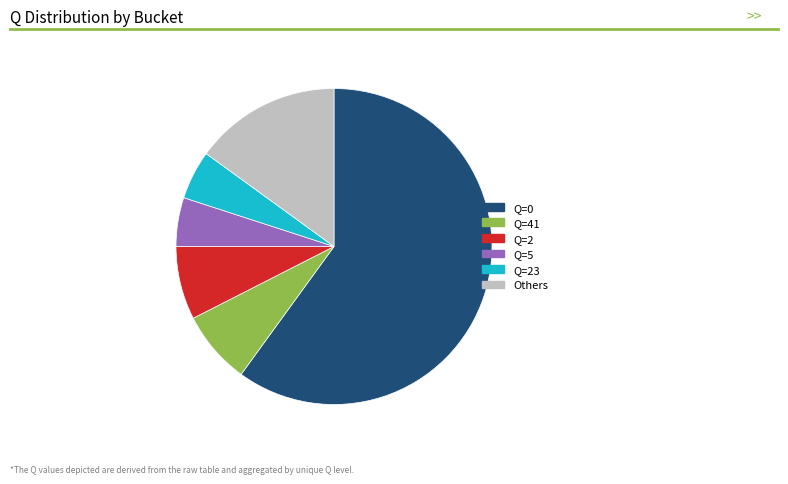

Does any single category account for the majority?

Yes